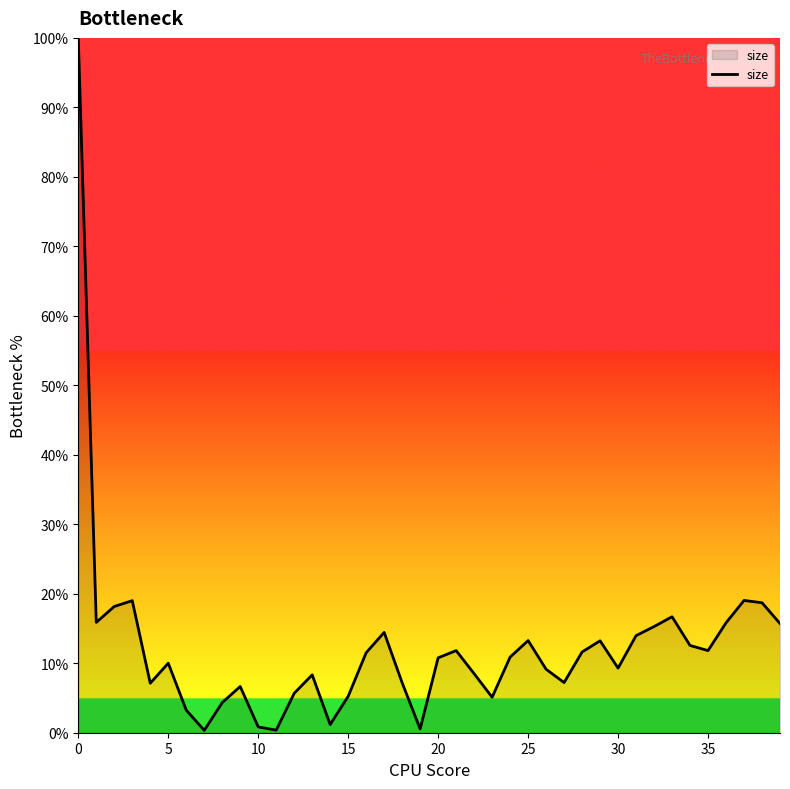

What is the difference between the maximum and minimum values?

99.7